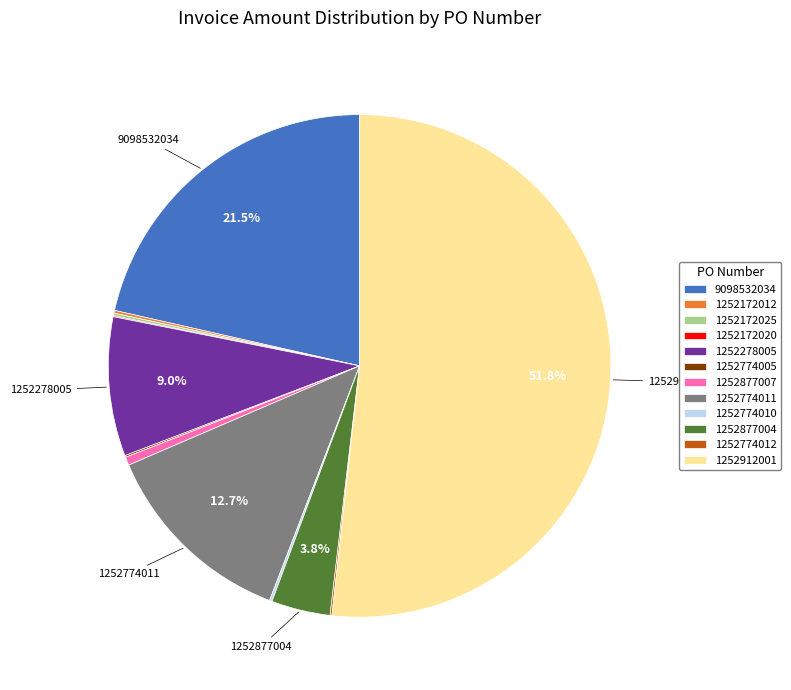

What is the total percentage of 1252912001 and 1252877004?

55.5%